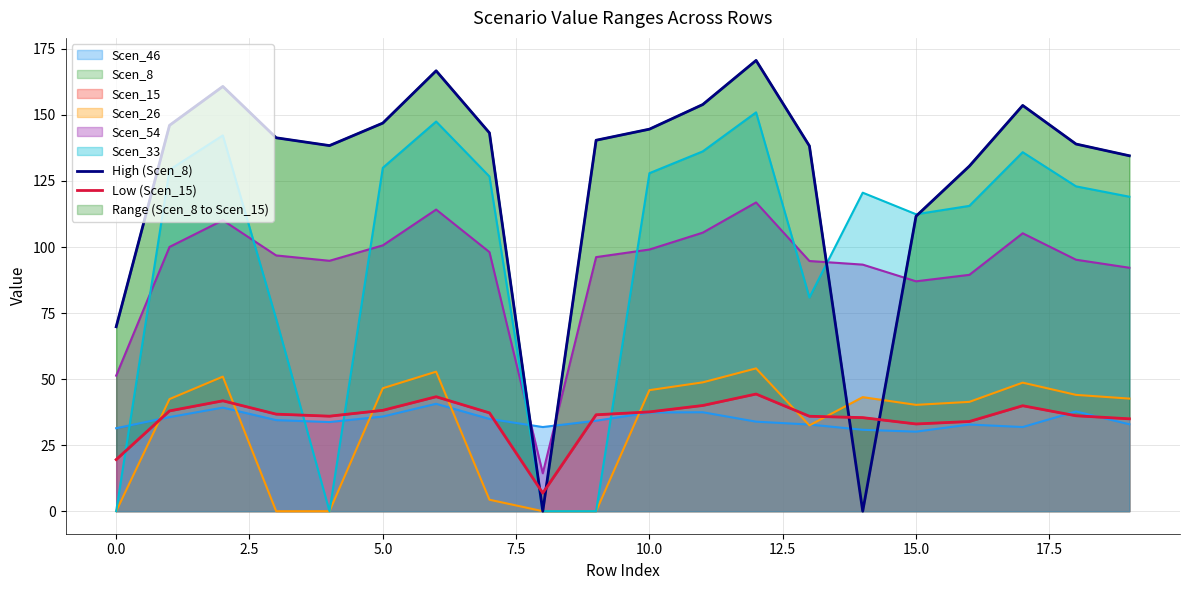

What is the lowest value of the Scen_54 series?

14.3